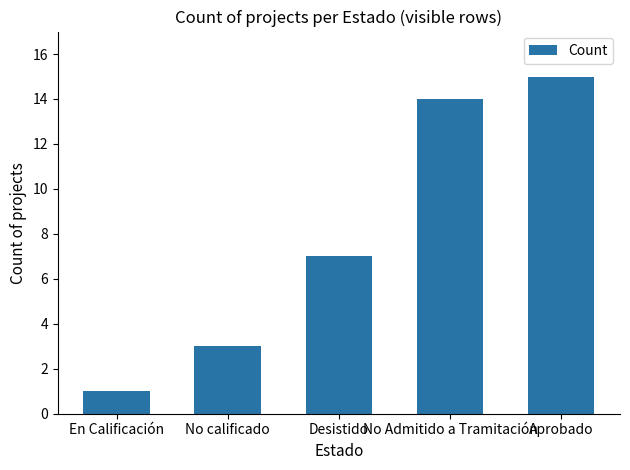

How many bars are there in total?

5